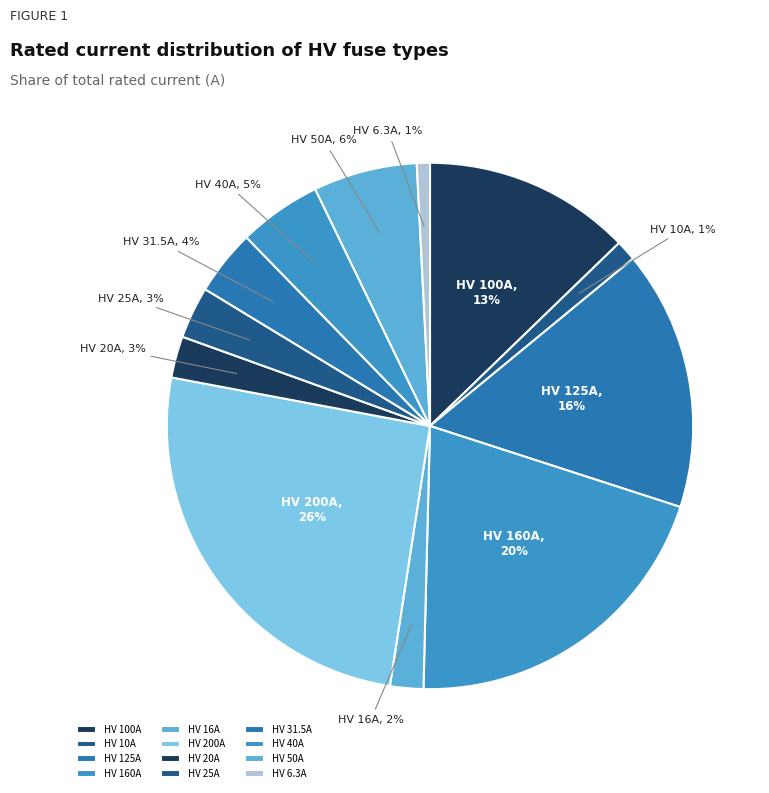

What is the largest slice in the pie chart?

HV 200A